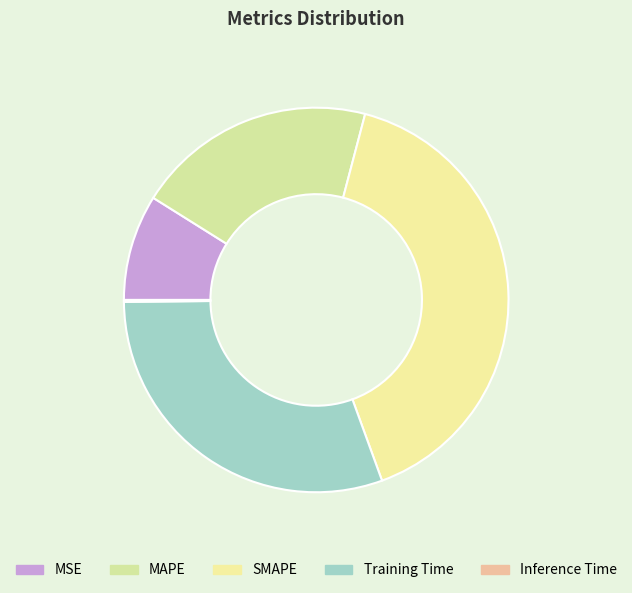

What is the smallest slice in the pie chart?

Inference Time